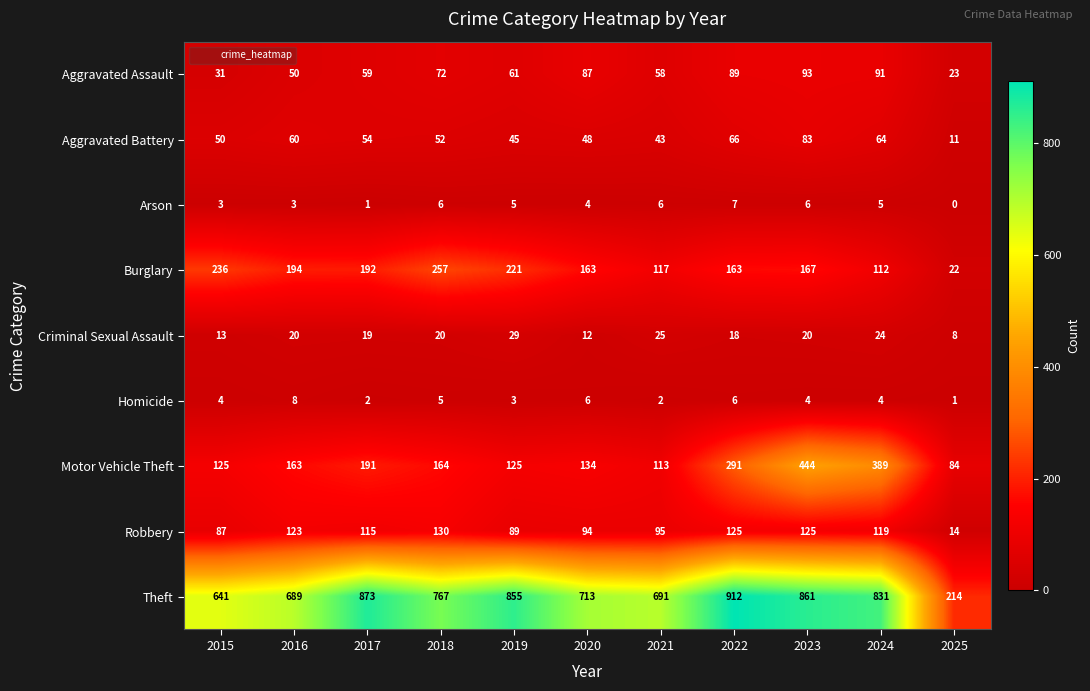

What is the sum of all Aggravated Assault values?

714